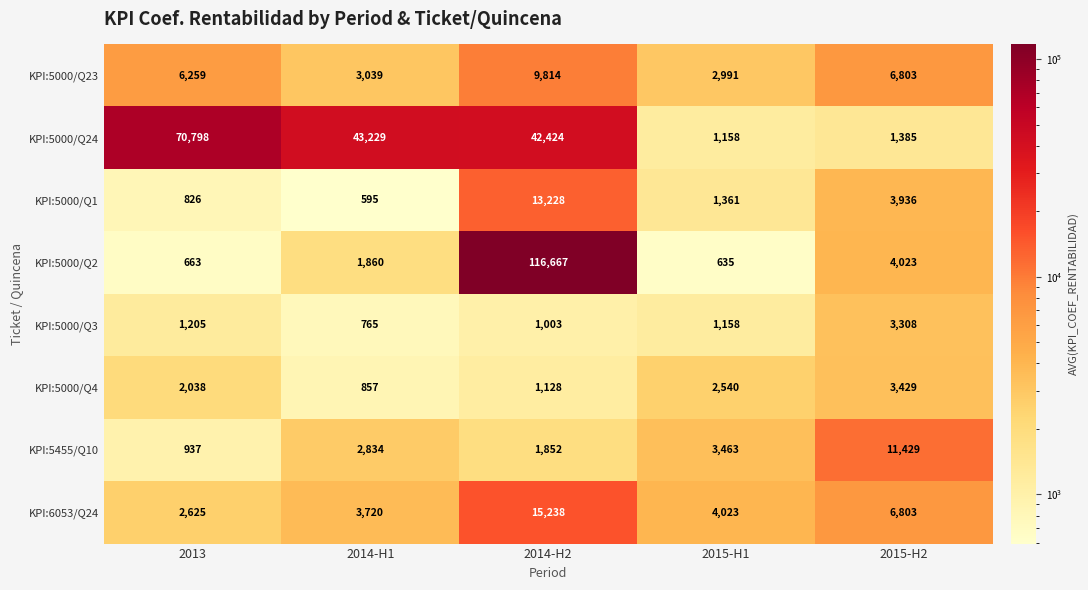

Rank the series by their maximum value, from highest to lowest.

KPI:5000/Q2, KPI:5000/Q24, KPI:6053/Q24, KPI:5000/Q1, KPI:5455/Q10, KPI:5000/Q23, KPI:5000/Q4, KPI:5000/Q3